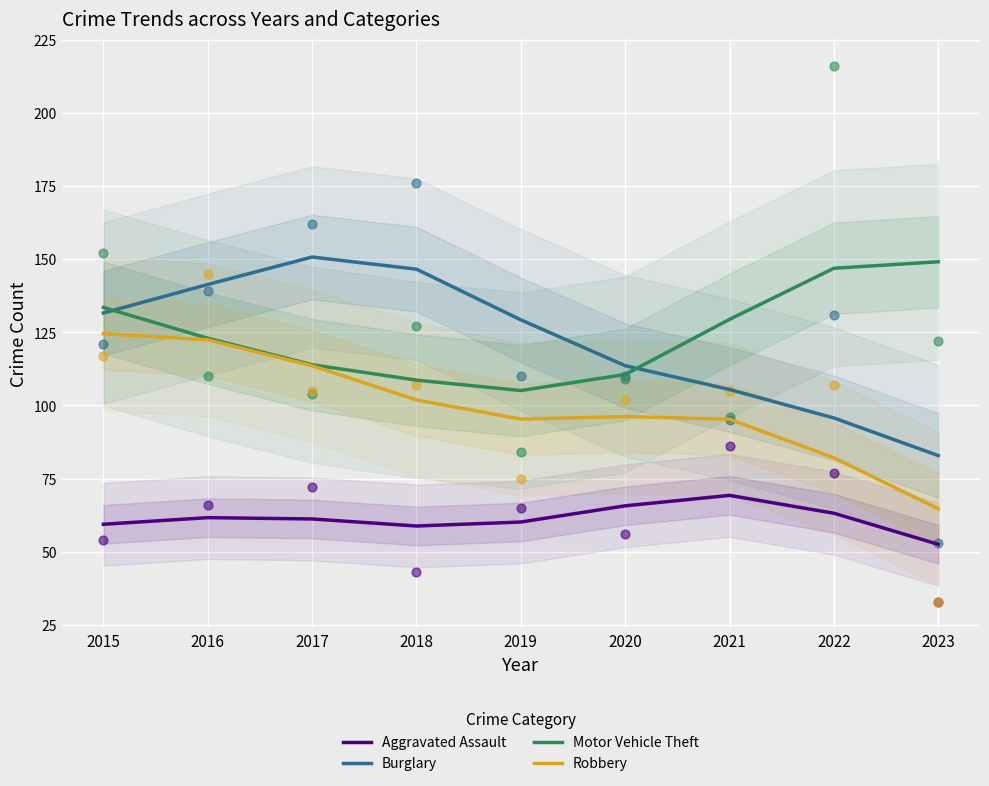

Which series reaches the minimum Y coordinate?

Aggravated Assault